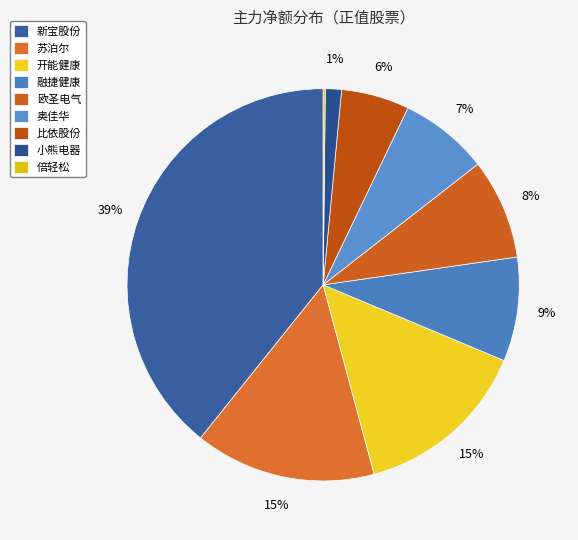

To the nearest percent, what is the average slice percentage?

11%